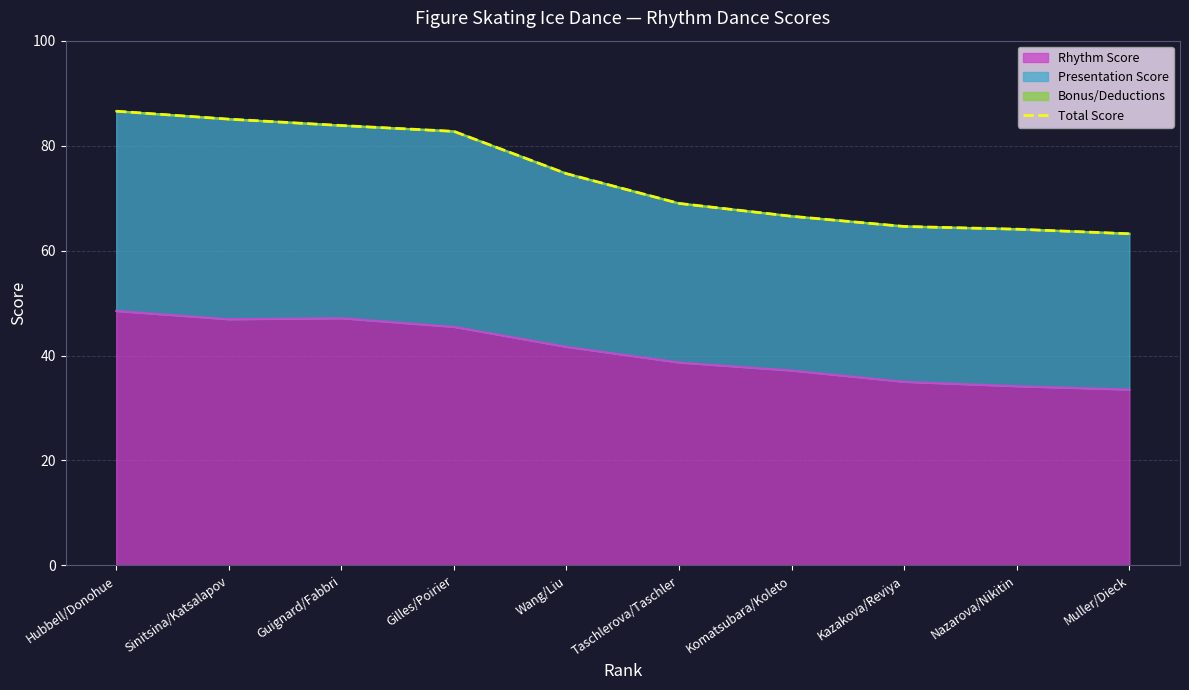

Read the Rhythm Score value at Gilles/Poirier.

45.5